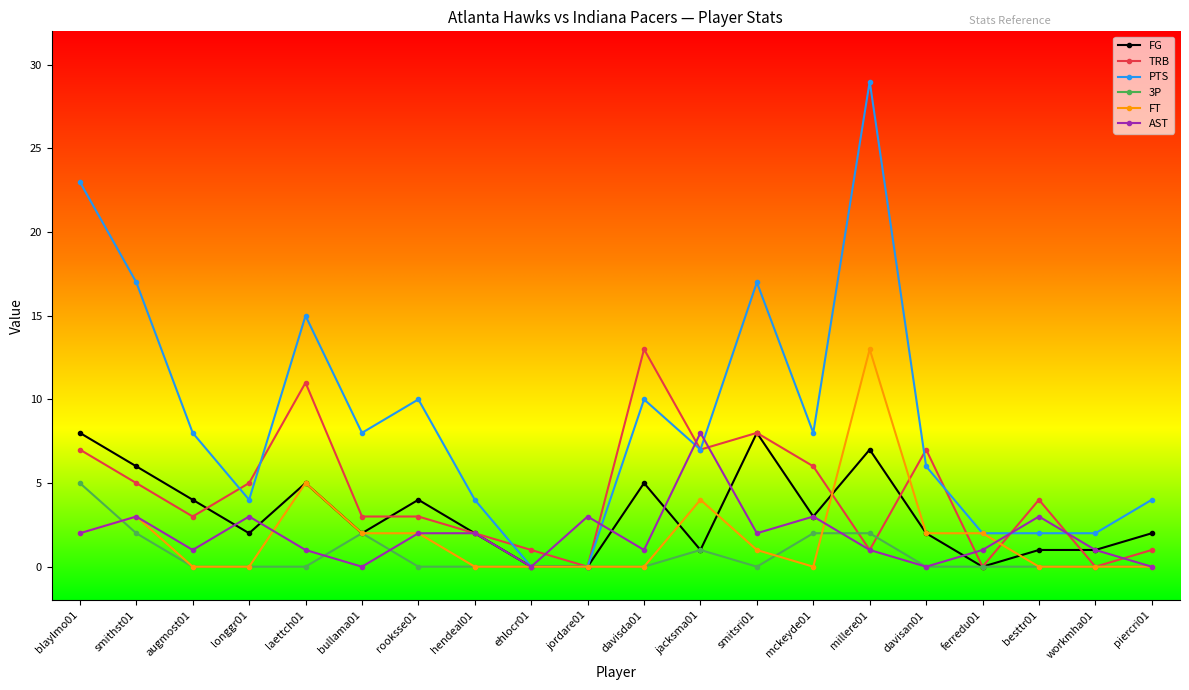

Which series changed the most between bullama01 and piercri01?

PTS